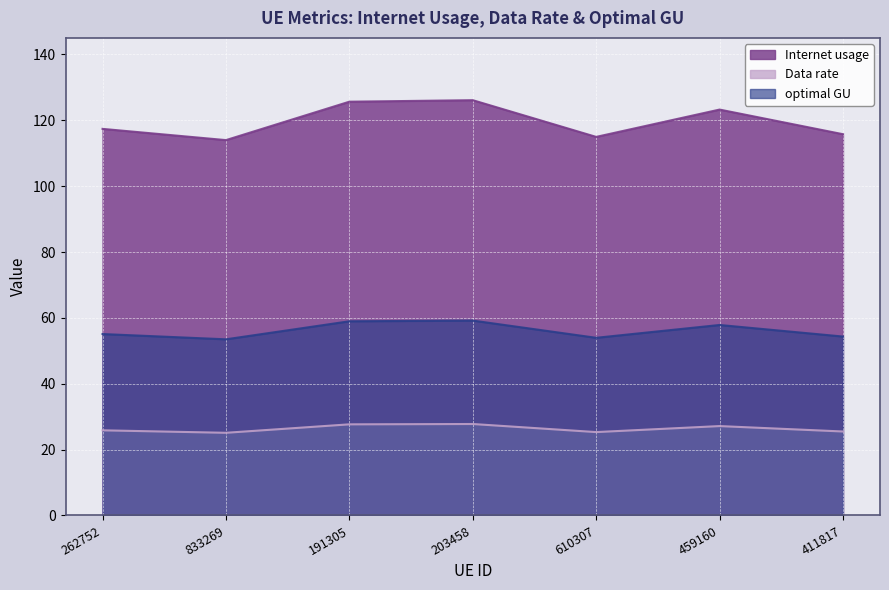

What is the maximum value shown in the chart?

126.1